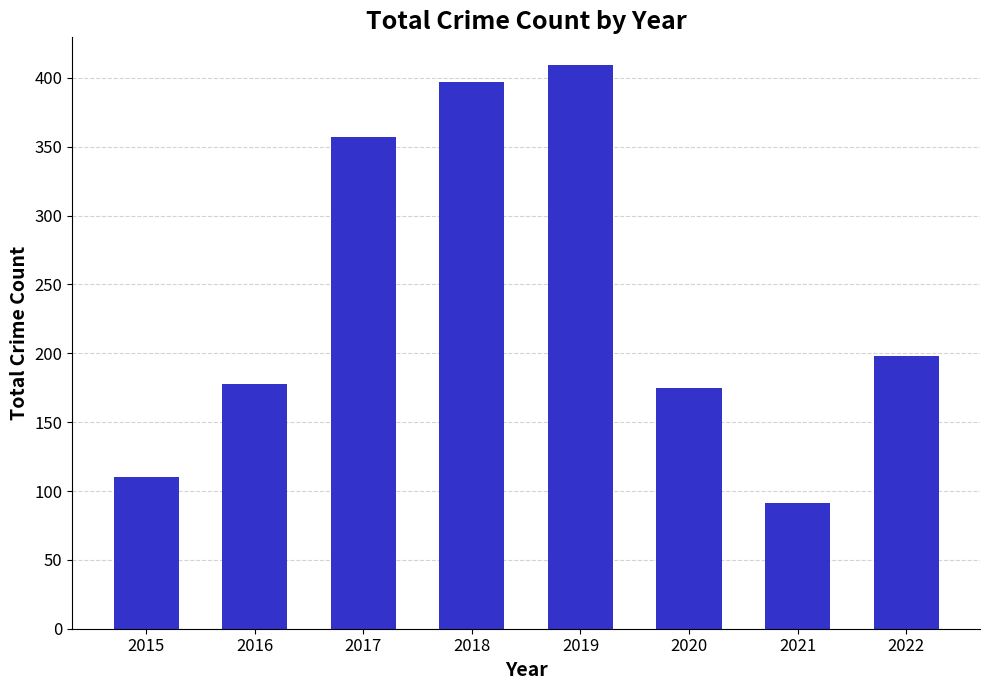

What is the difference between the maximum and minimum values?

318